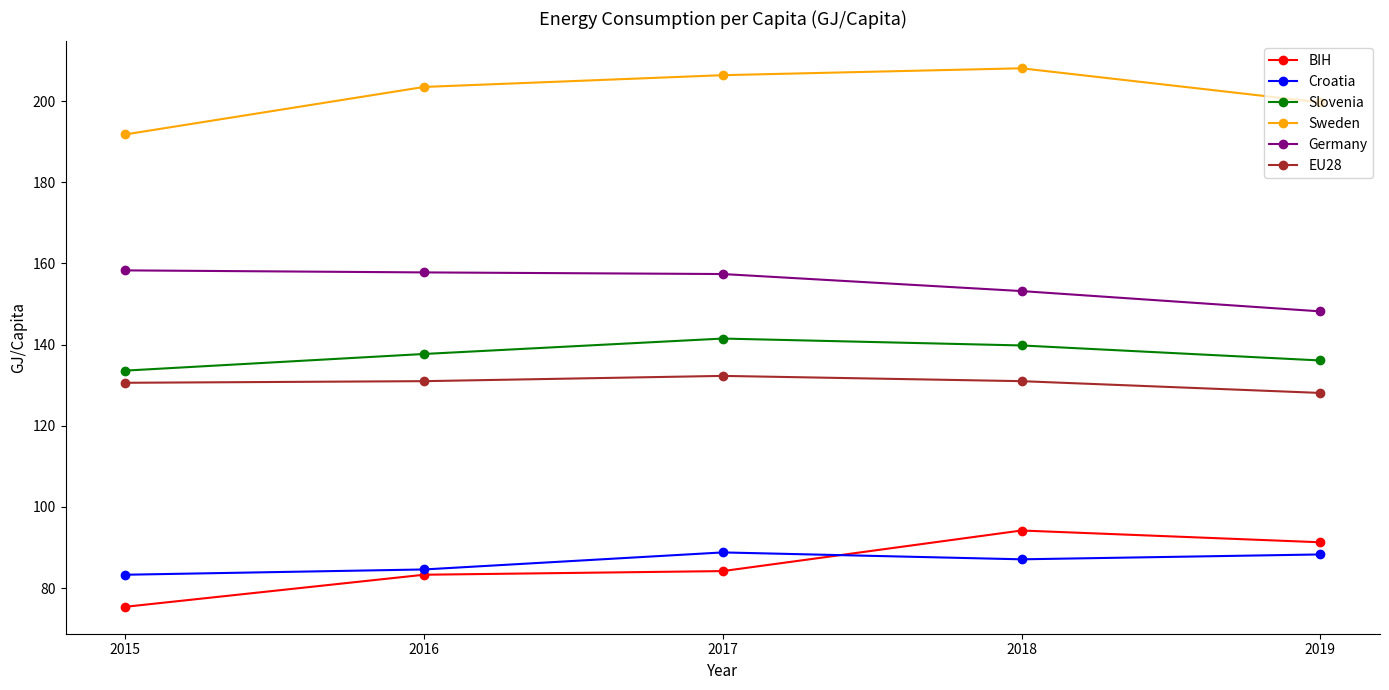

How many distinct data groups are displayed?

6